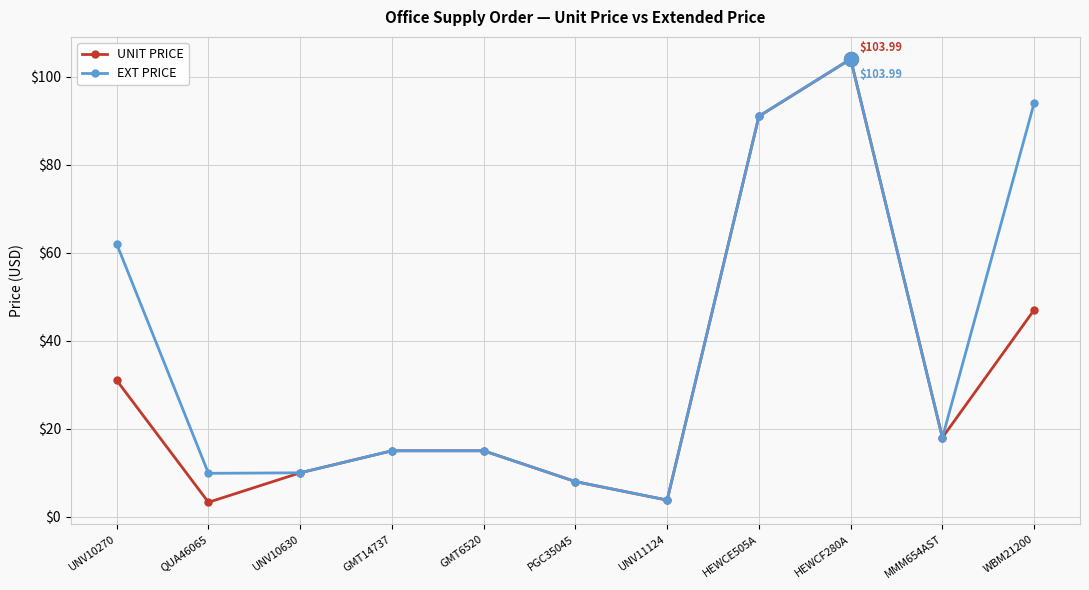

What are all the series names shown in the legend?

UNIT PRICE, EXT PRICE